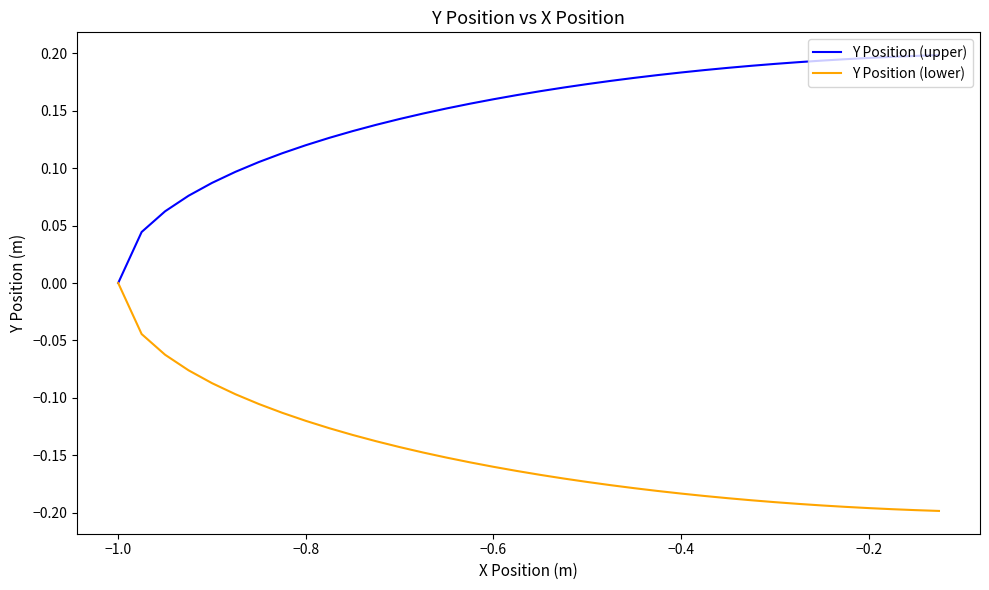

Rank the series by their average value, from lowest to highest.

Y Position (lower), Y Position (upper)